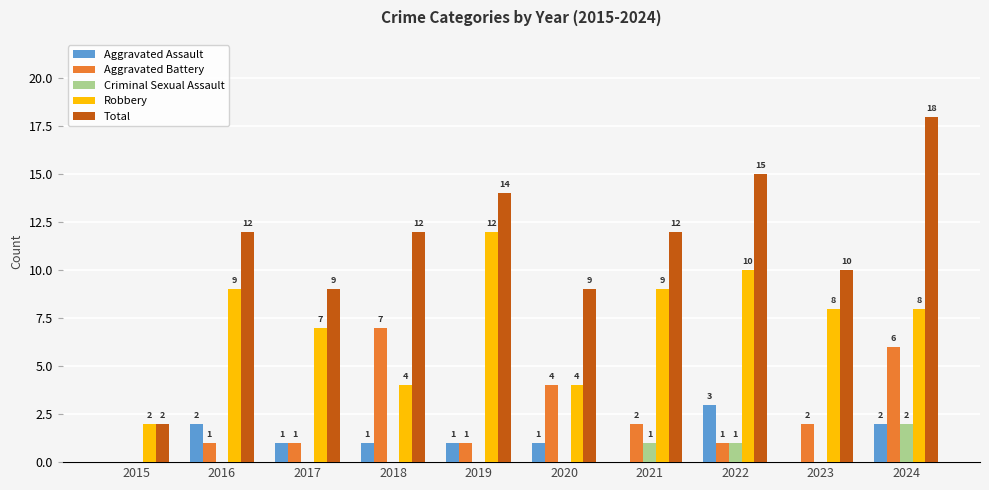

What is the difference between the Robbery values at 2020 and 2019?

8